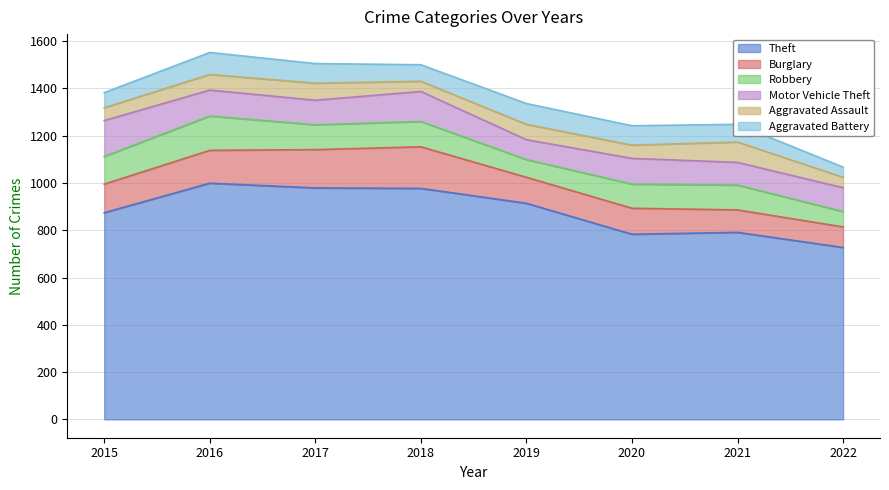

True or false: Robbery and Aggravated Assault cross at least once.

False